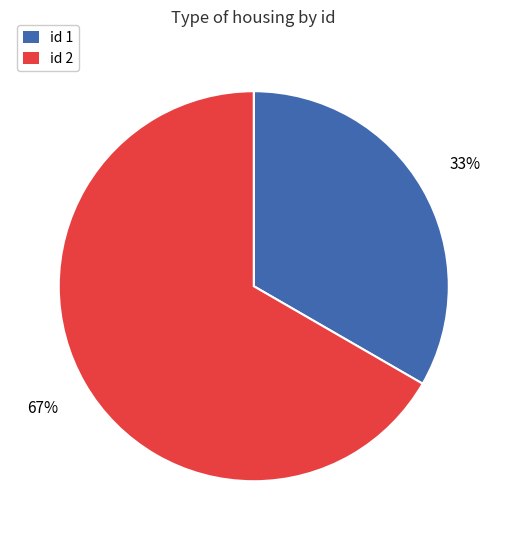

To the nearest percent, what is the average slice percentage?

50%